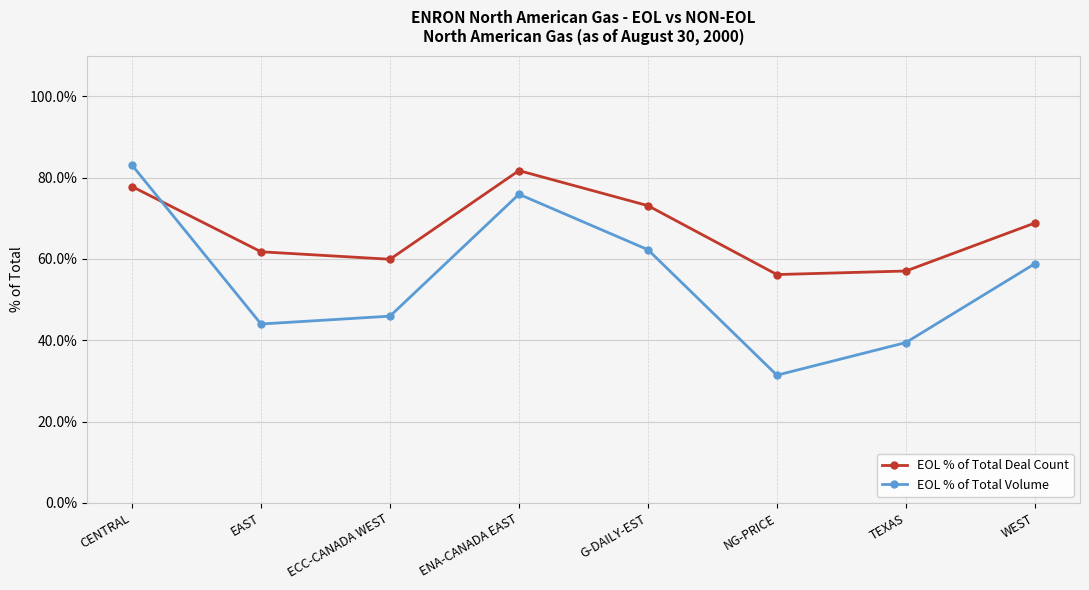

What is the spread (max minus min) of values at ENA-CANADA EAST?

5.8